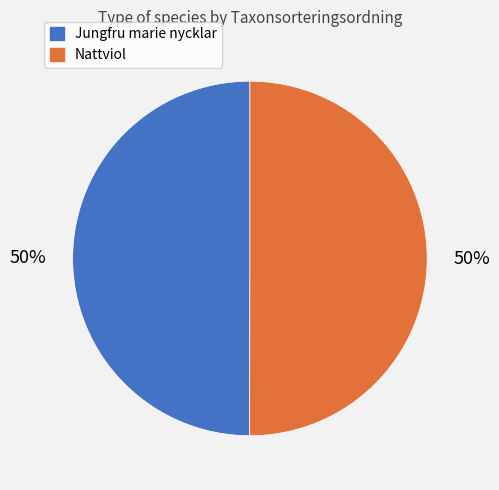

To the nearest percent, what is the average slice percentage?

50%